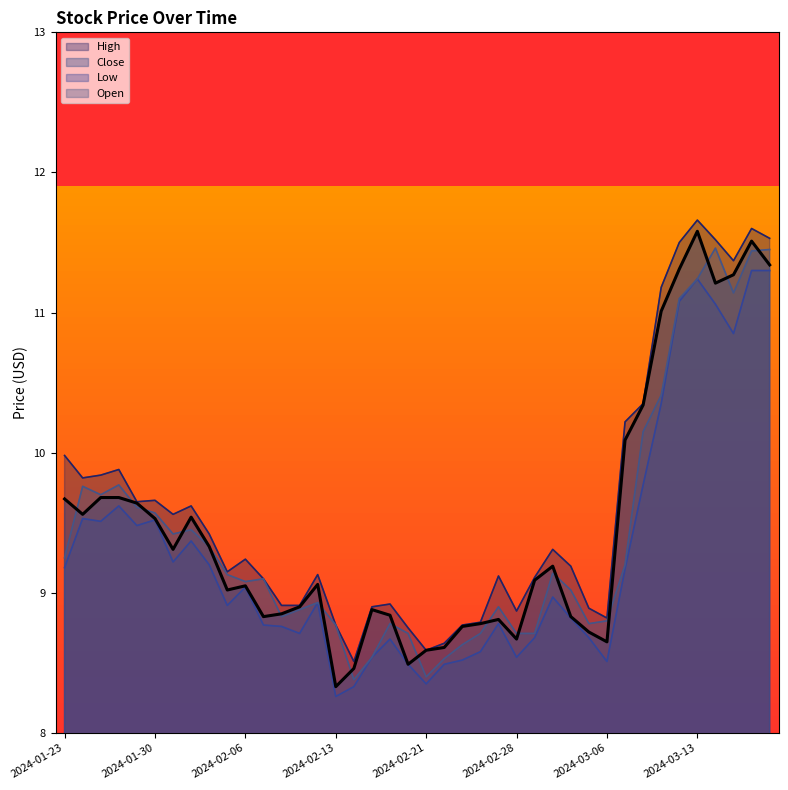

Reading left to right, what are all the values shown in this chart?

High: 10.0	9.8	9.8	9.9	9.6	9.7	9.6	9.6	9.4	9.1	9.2	9.1	8.9	8.9	9.1	8.8	8.5	8.9	8.9	8.8	8.6	8.6	8.8	8.8	9.1	8.9	9.1	9.3	9.2	8.9	8.8	10.2	10.4	11.2	11.5	11.7	11.5	11.4	11.6	11.5
Close: 9.7	9.6	9.7	9.7	9.6	9.5	9.3	9.5	9.3	9.0	9.1	8.8	8.9	8.9	9.1	8.3	8.5	8.9	8.8	8.5	8.6	8.6	8.8	8.8	8.8	8.7	9.1	9.2	8.8	8.7	8.6	10.1	10.3	11.0	11.3	11.6	11.2	11.3	11.5	11.3
Low: 9.2	9.5	9.5	9.6	9.5	9.5	9.2	9.4	9.2	8.9	9.0	8.8	8.8	8.7	8.9	8.3	8.3	8.5	8.7	8.5	8.4	8.5	8.5	8.6	8.8	8.5	8.7	9.0	8.8	8.7	8.5	9.2	9.8	10.4	11.1	11.2	11.1	10.9	11.3	11.3
Open: 9.2	9.8	9.7	9.8	9.6	9.6	9.4	9.4	9.3	9.1	9.1	9.1	8.8	8.9	8.9	8.8	8.4	8.5	8.8	8.7	8.4	8.5	8.6	8.7	8.9	8.7	8.7	9.1	9.0	8.8	8.8	9.2	10.1	10.4	11.1	11.2	11.5	11.1	11.4	11.4